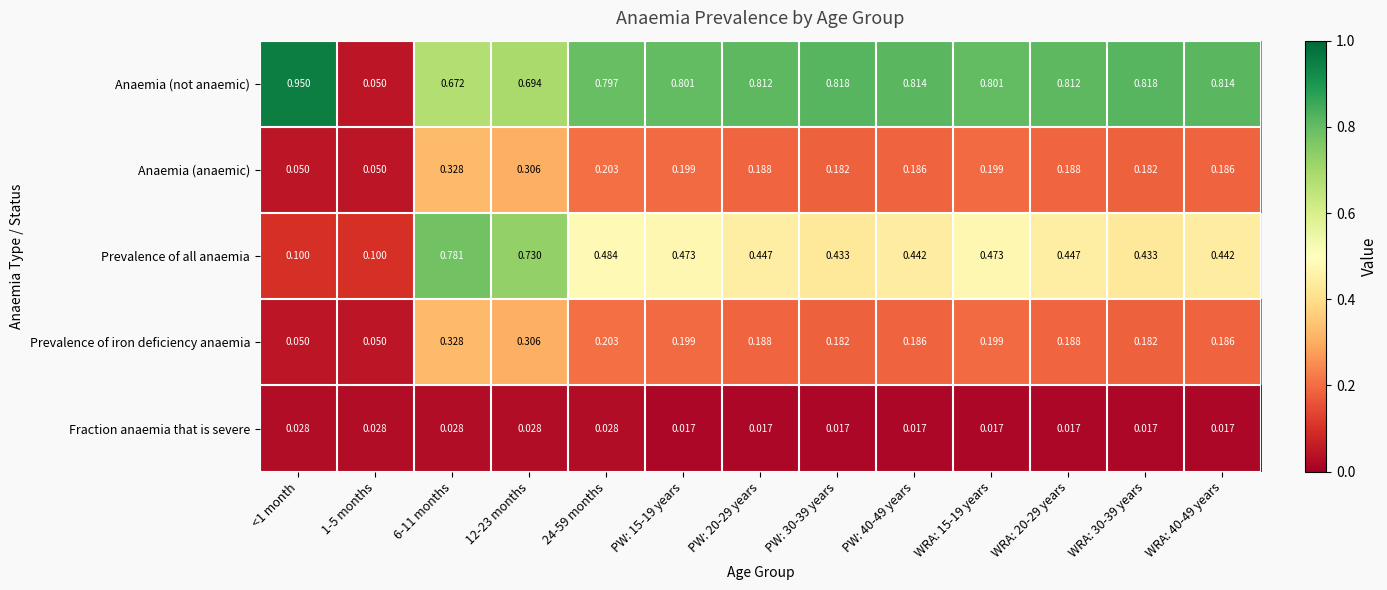

Which series has the widest spread of values?

Anaemia (not anaemic)